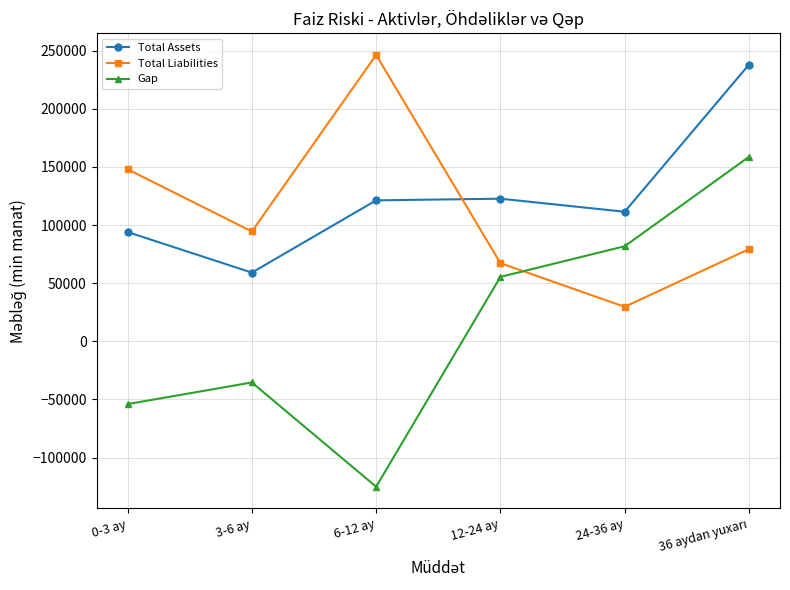

The value of Total Liabilities at 0-3 ay is 148029.5. True or false?

True